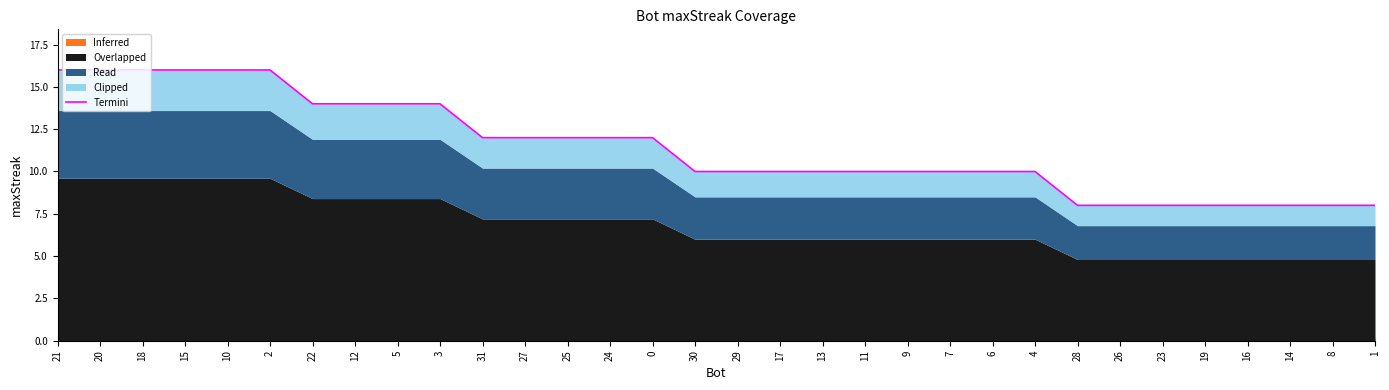

What is the greatest value displayed?

16